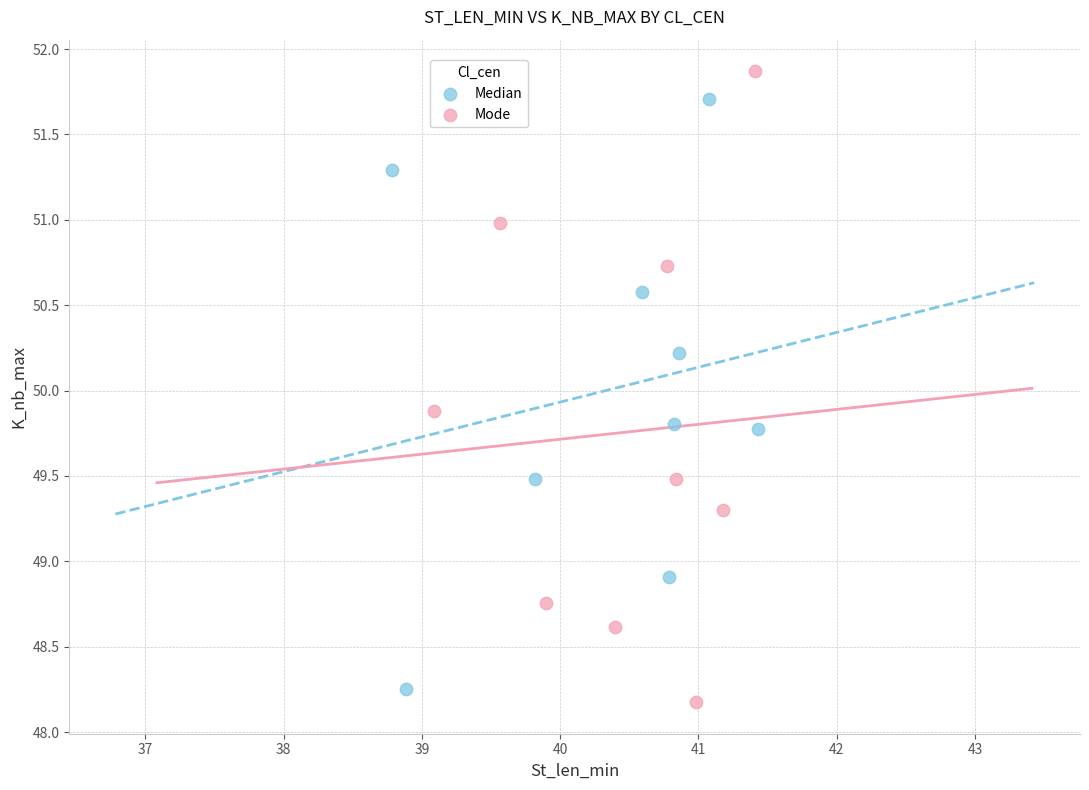

Which series reaches the maximum Y coordinate?

Mode